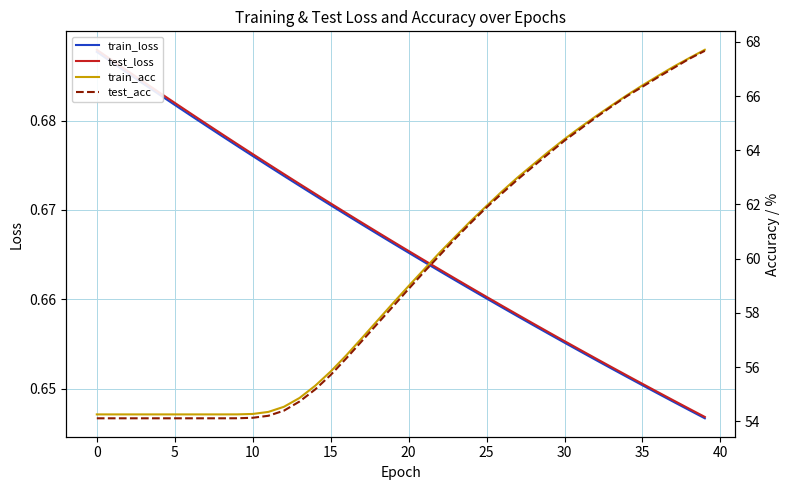

How many categories are shown in the chart?

40